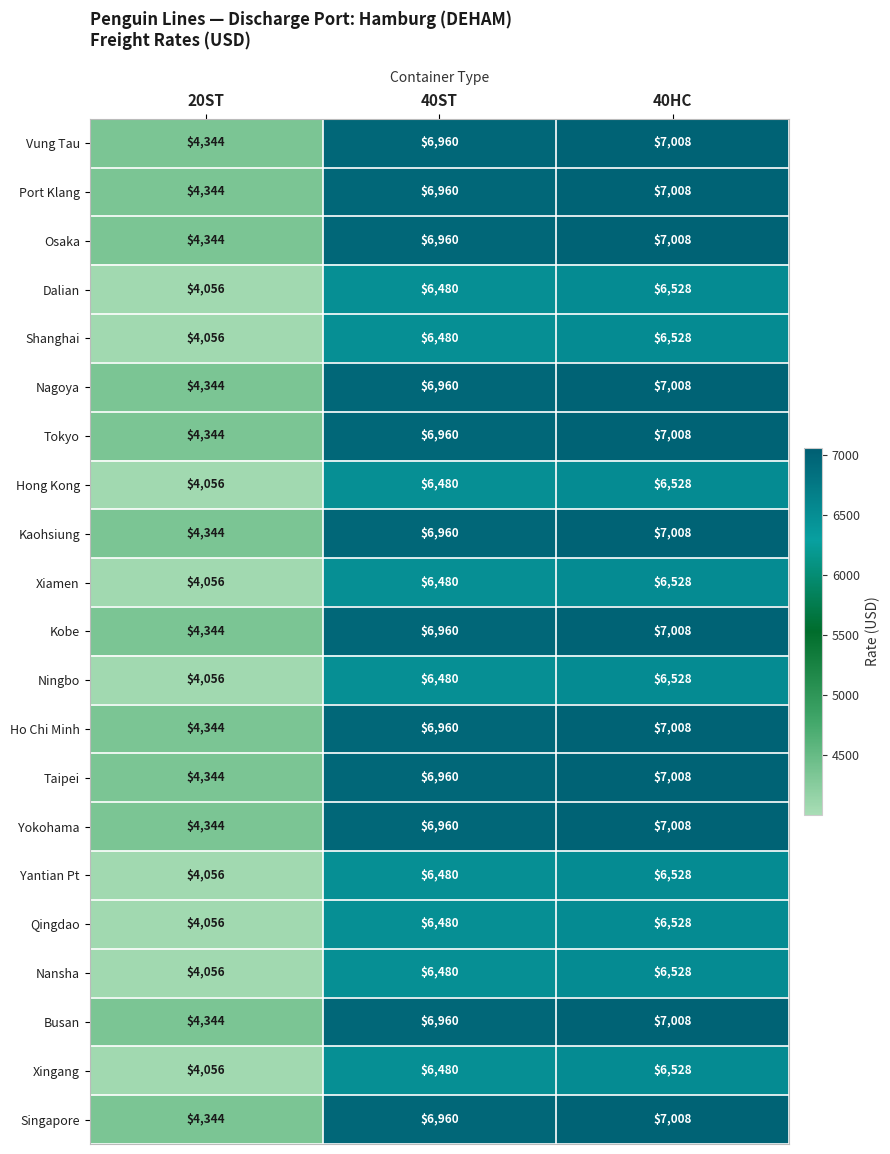

At which category is the sum across all series the highest?

40HC